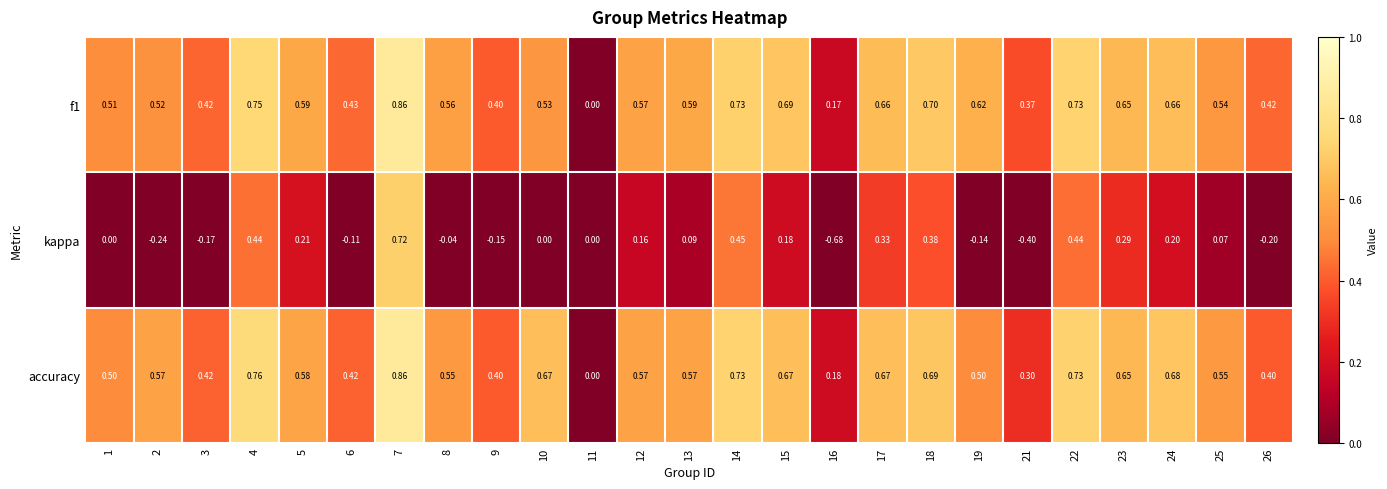

Is the value of kappa at 4 greater than the value of f1 at 16?

Yes